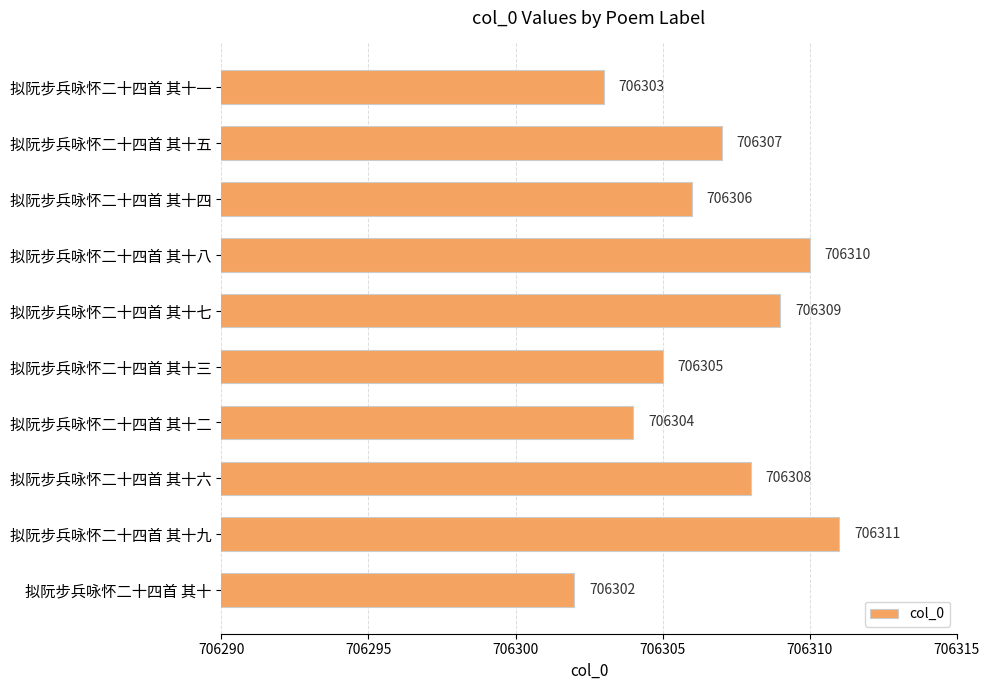

At which category does the chart reach its peak across all series?

拟阮步兵咏怀二十四首 其十九